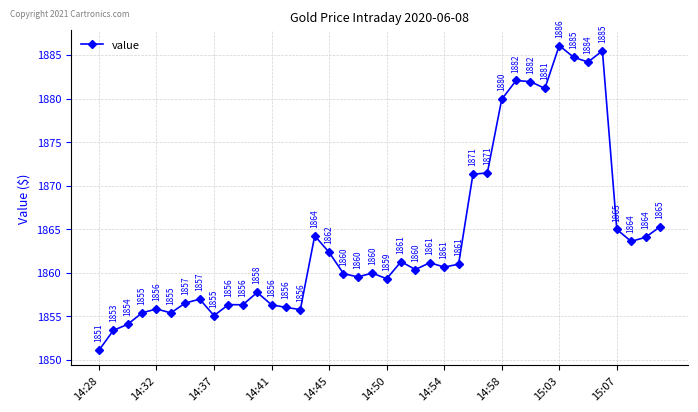

What is the value of the 28th point from the left?

1871.5